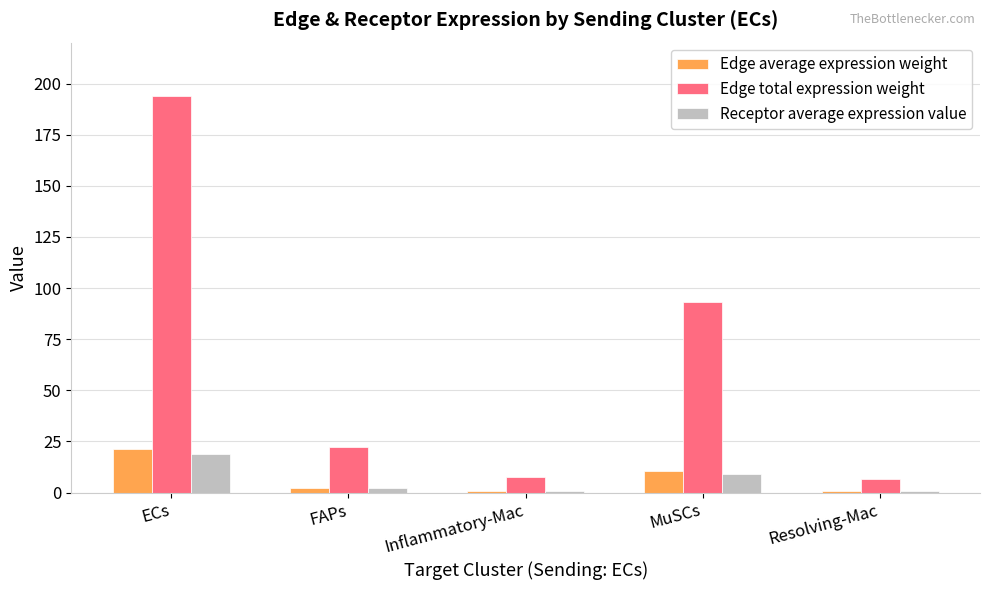

What is the maximum value for Edge total expression weight?

193.7